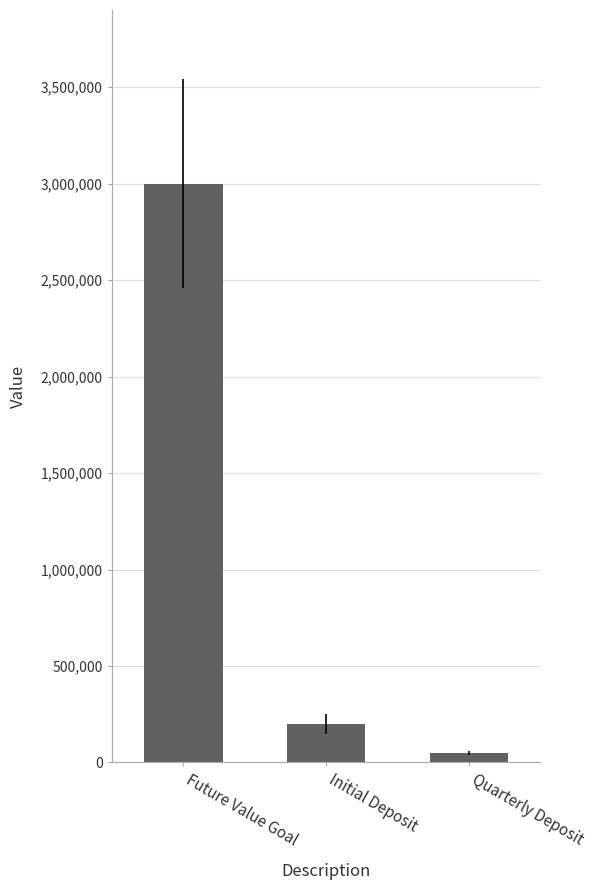

What is the change in value from Future Value Goal to Initial Deposit?

-2800000